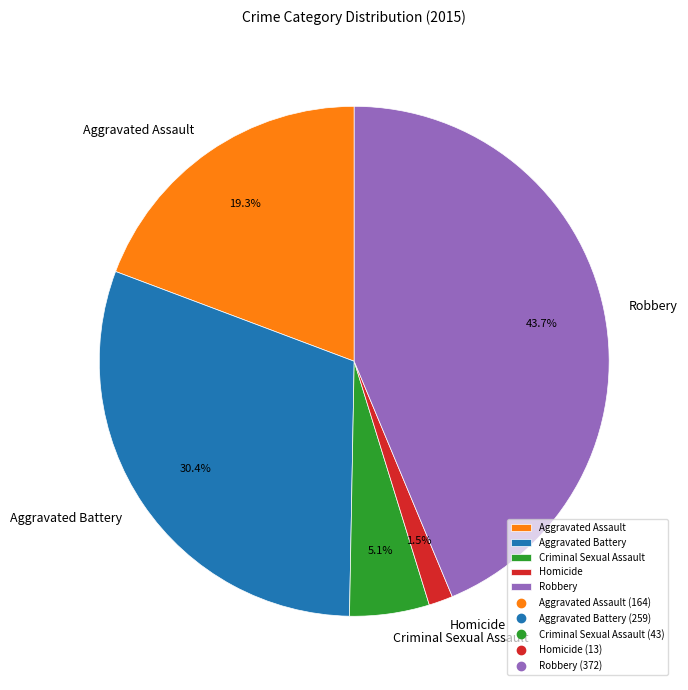

Between Homicide and Aggravated Battery, which is larger?

Aggravated Battery